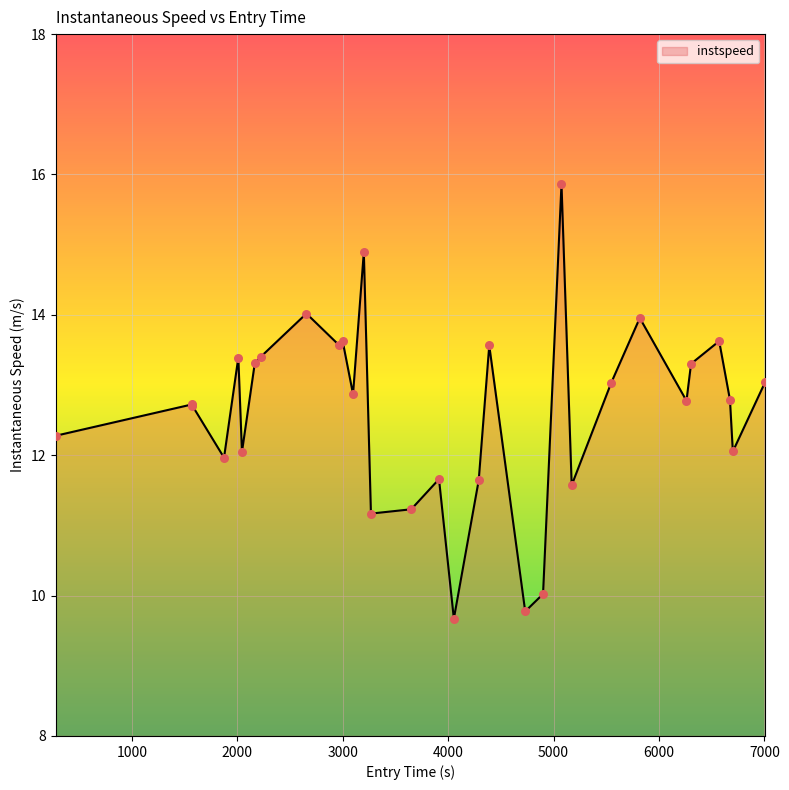

What is the difference between the maximum and minimum values?

6.2